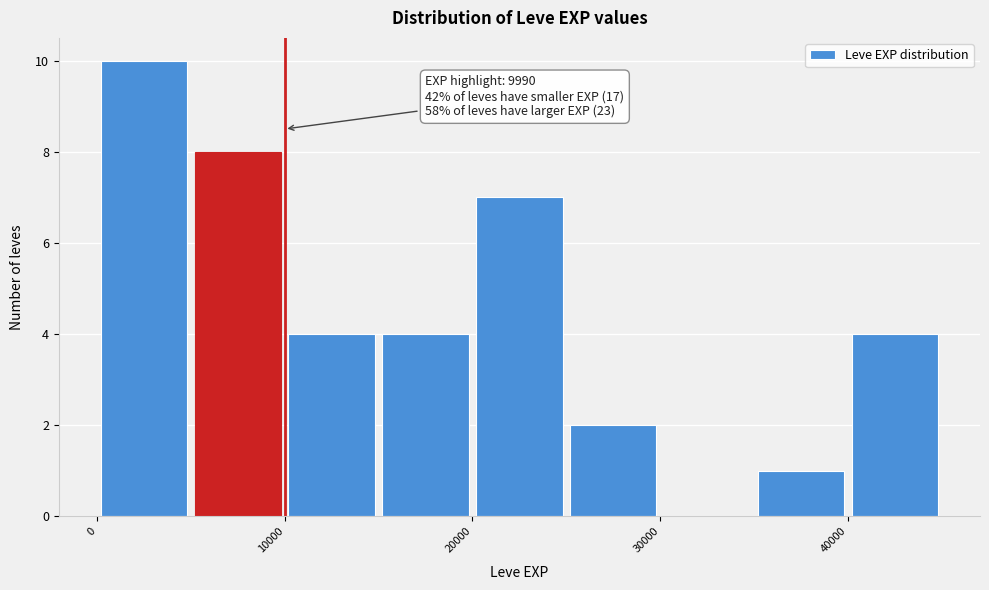

Over which range of the x-axis is the bar tallest?

0 to 5000